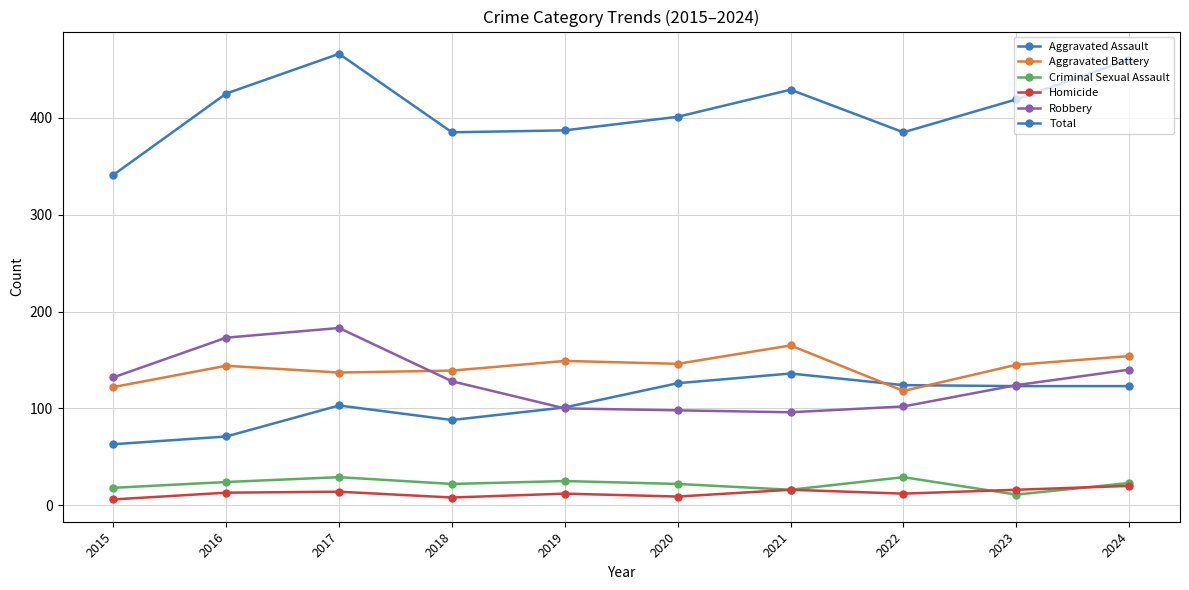

How many lines are shown in the chart?

6